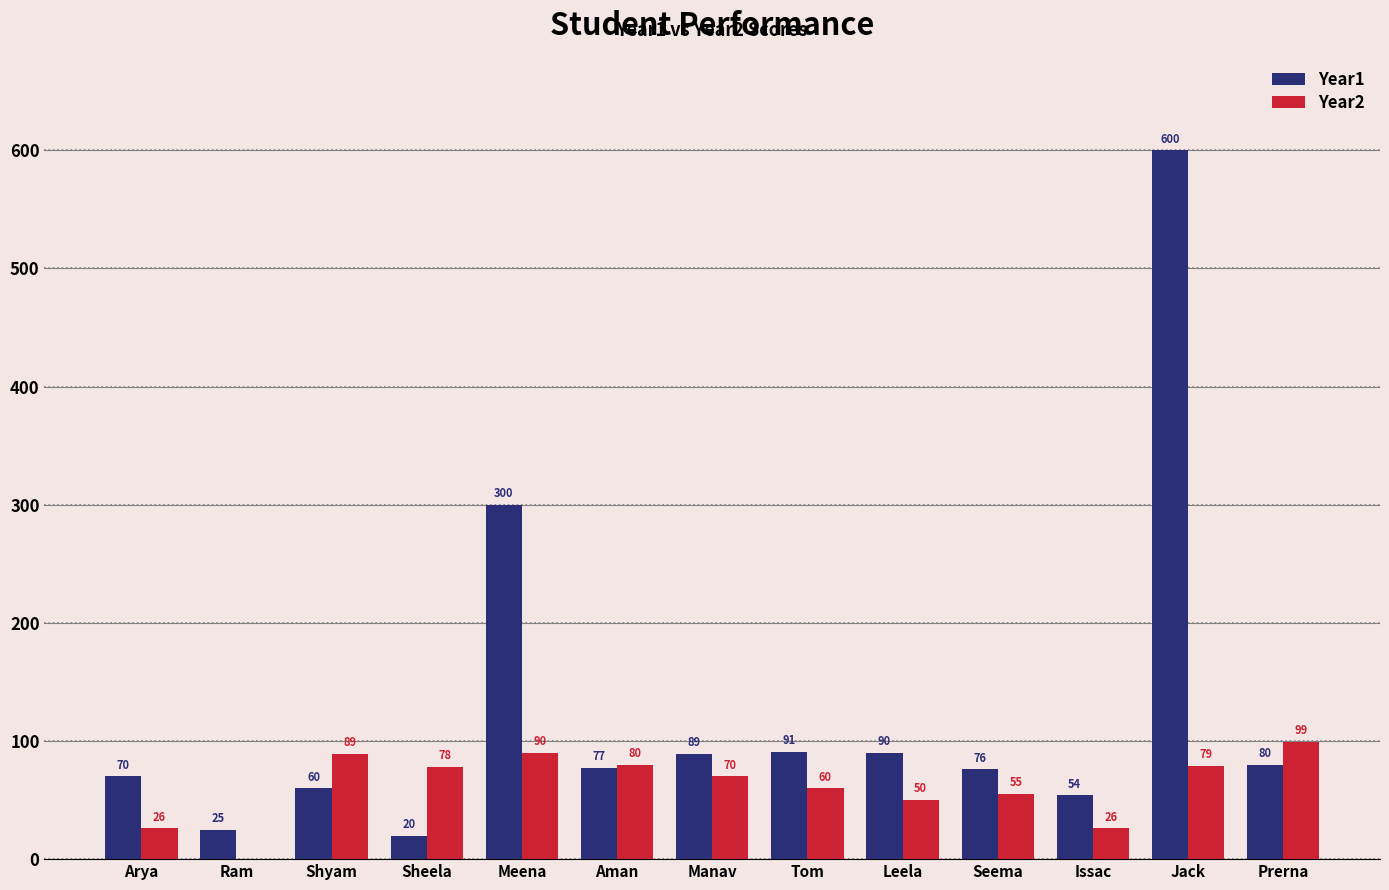

How many categories are shown in the chart?

13